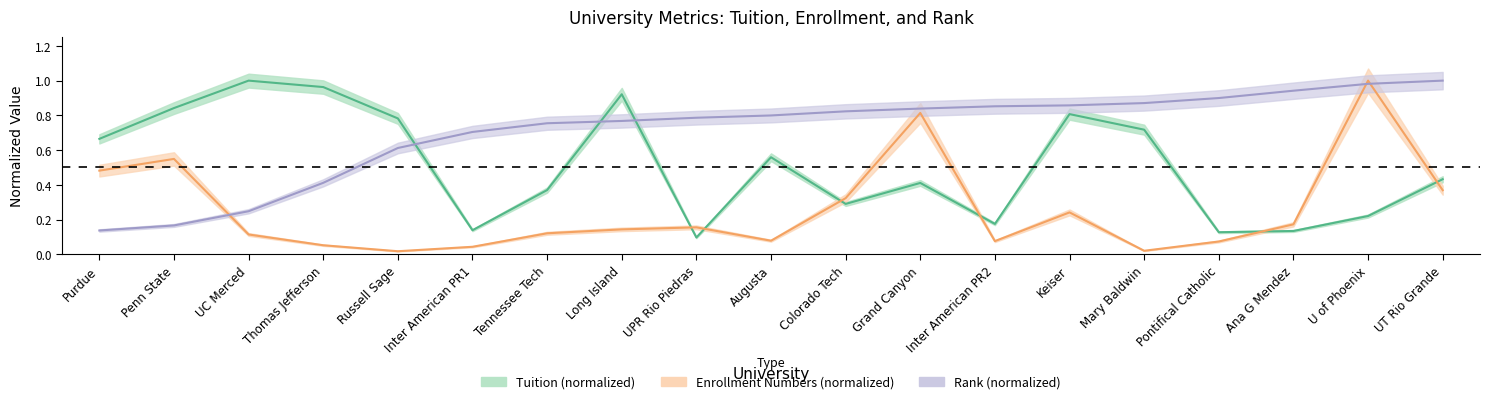

Which series has the largest range (max minus min)?

enrollment